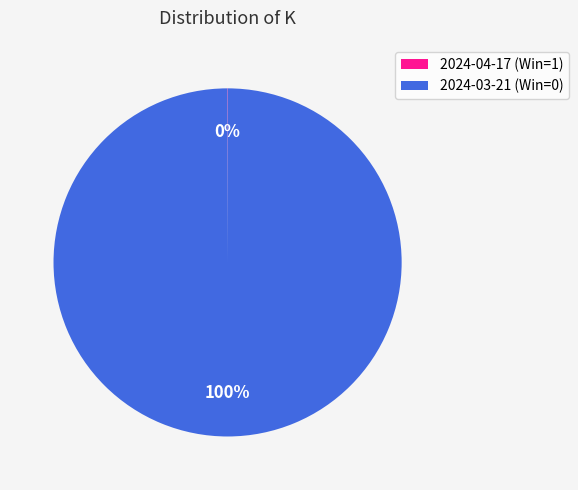

To the nearest percent, what is the difference between the largest and smallest slice percentages?

100%